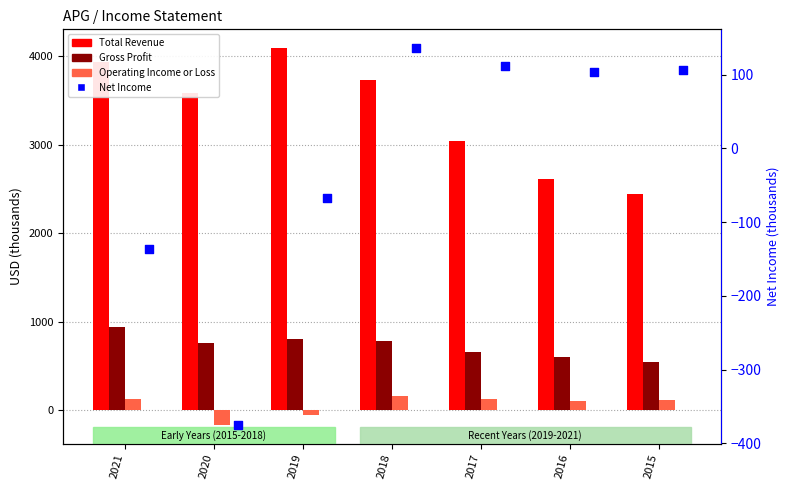

Is the value of Gross Profit at 2017 greater than the value of Operating Income or Loss at 2017?

Yes